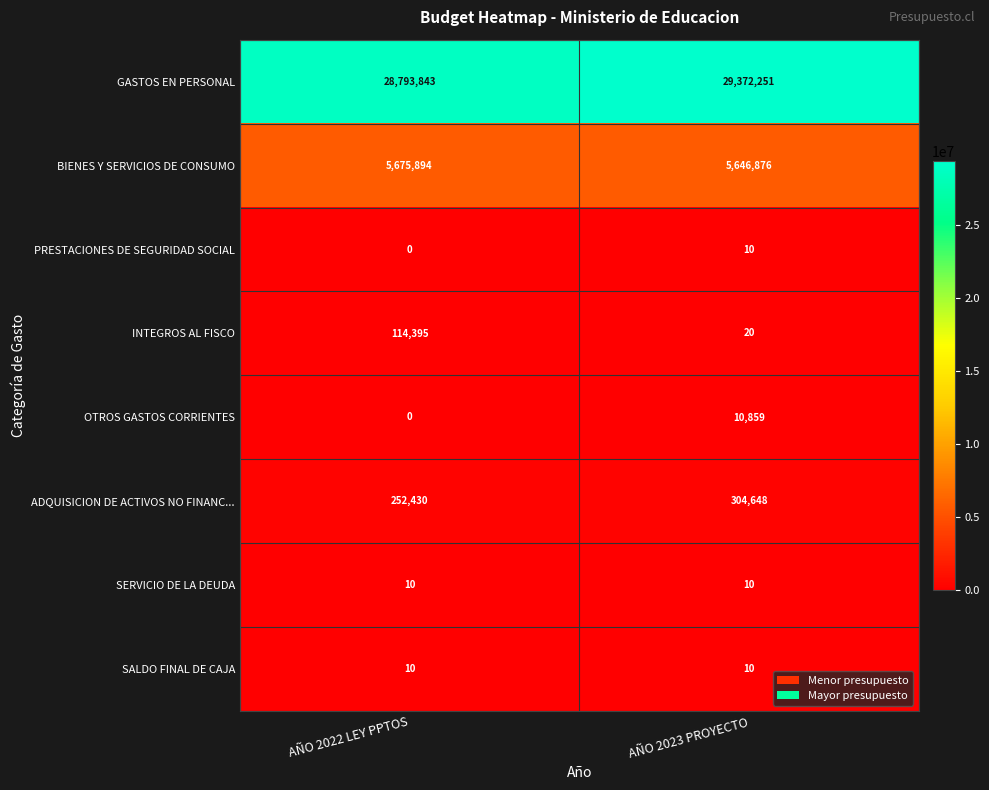

What is the sum of the INTEGROS AL FISCO values at AÑO 2023 PROYECTO and AÑO 2022 LEY PPTOS?

114415